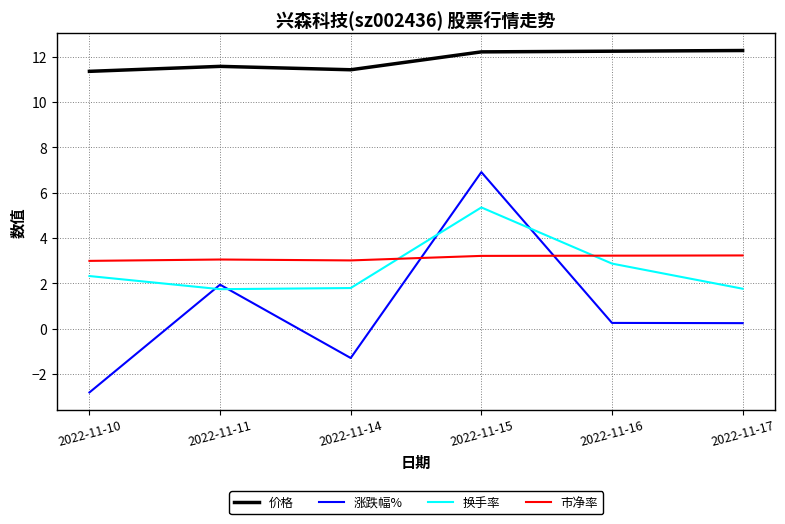

Rank the series at 2022-11-10 from lowest to highest value.

涨跌幅%, 换手率, 市净率, 价格